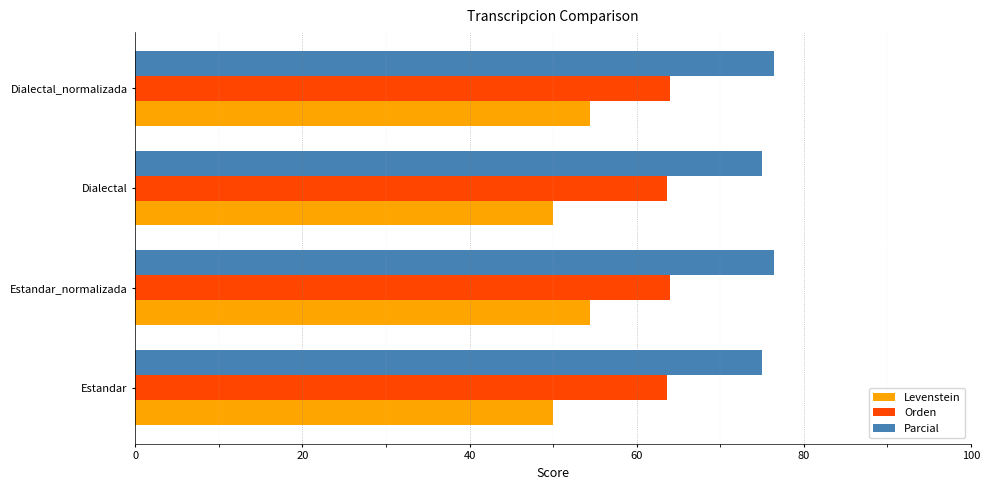

True or false: Levenstein has a value of 54.4 at Dialectal_normalizada.

True